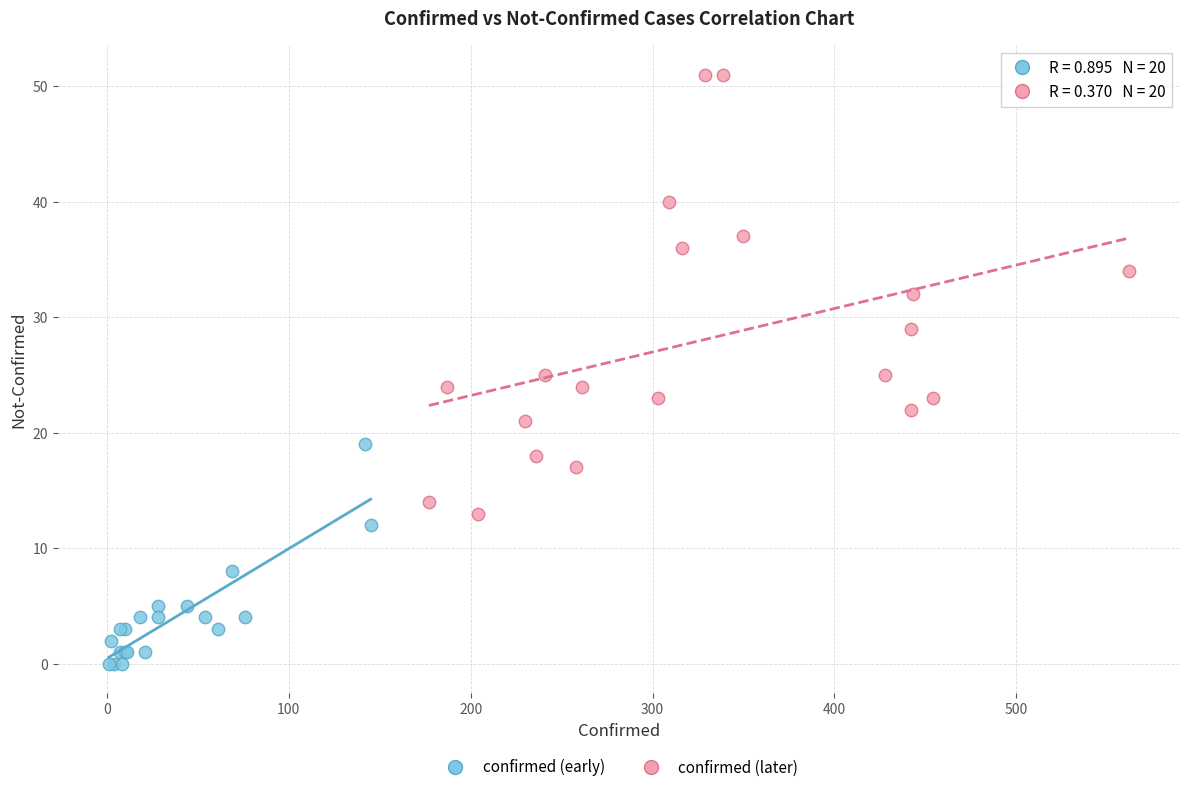

What are all the series names shown in the legend?

confirmed (early), confirmed (later)